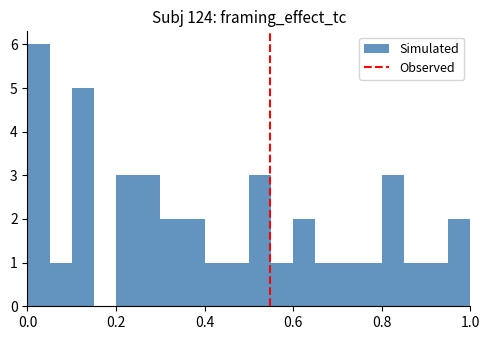

Read against the x-axis, roughly where is the centre of the tallest bar?

0.02